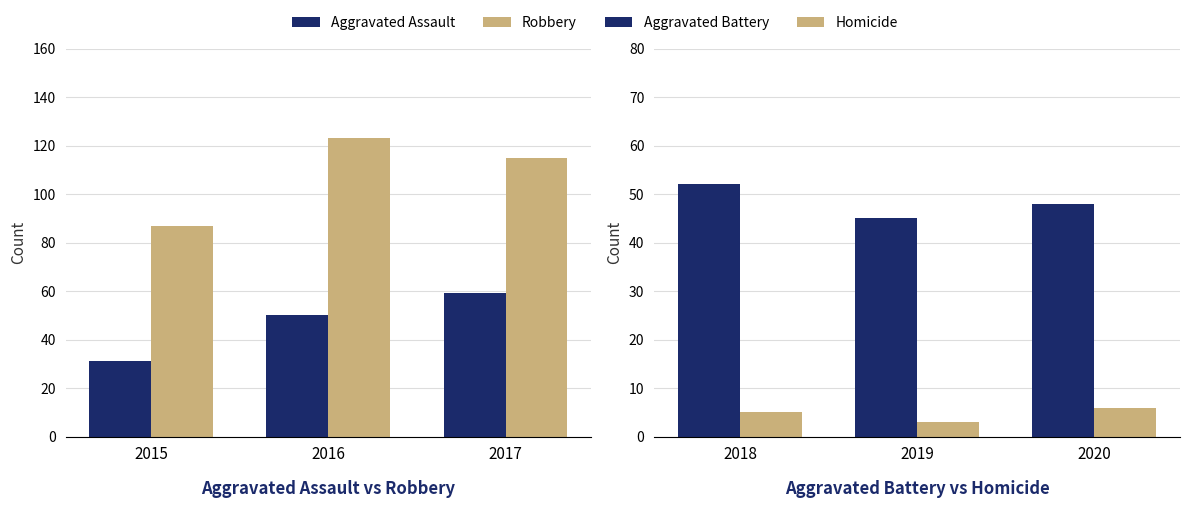

What value does the Robbery series have at 2016, to the nearest 5?

125